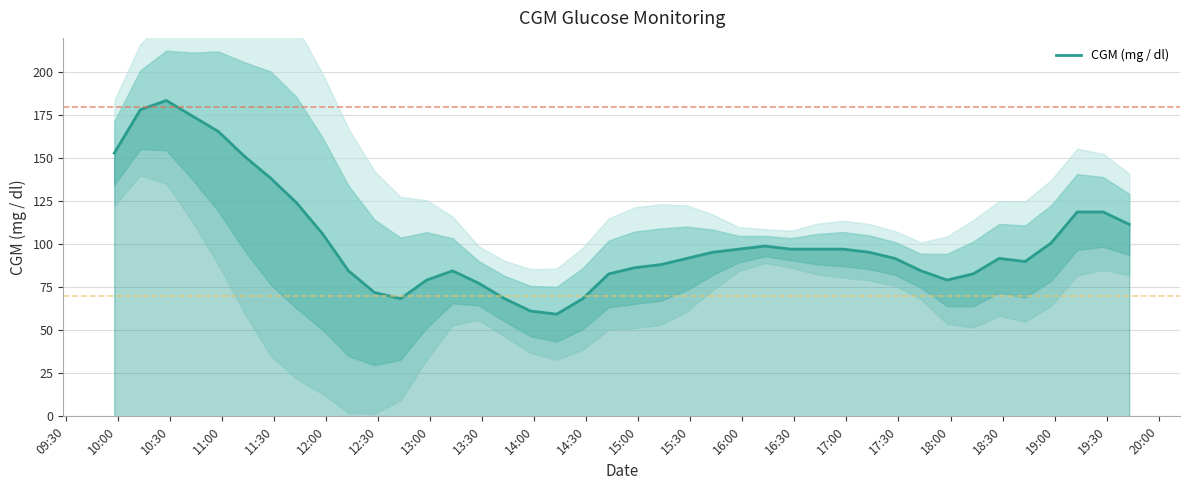

What is the greatest value displayed?

183.6